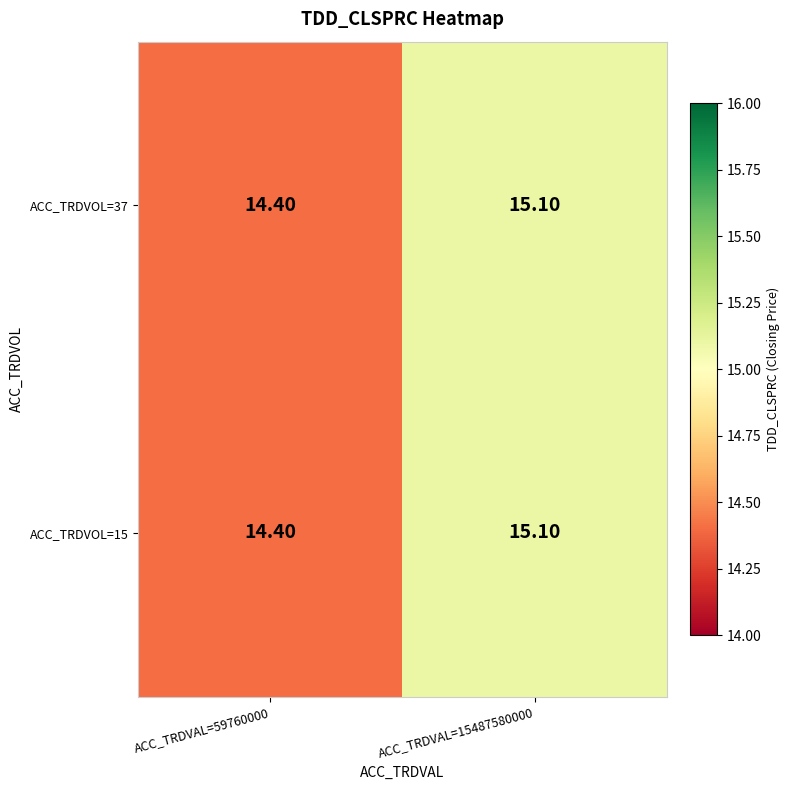

What is the total value across all series at ACC_TRDVAL=15487580000?

30.2